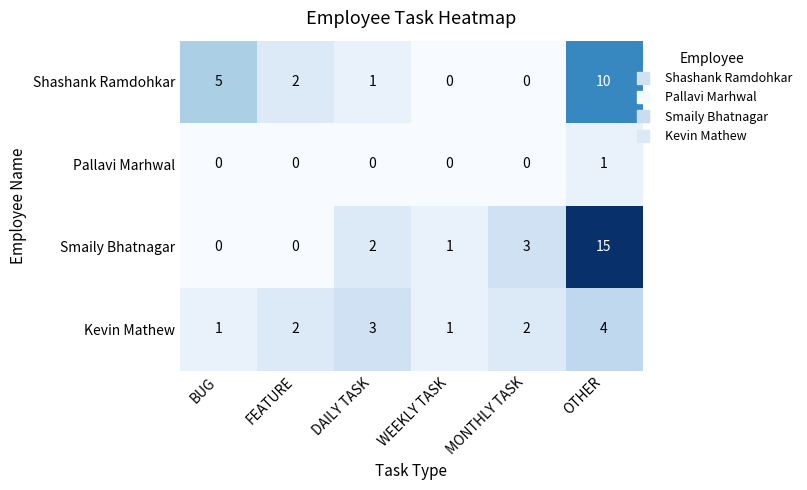

What is the total value across all series at MONTHLY TASK?

5